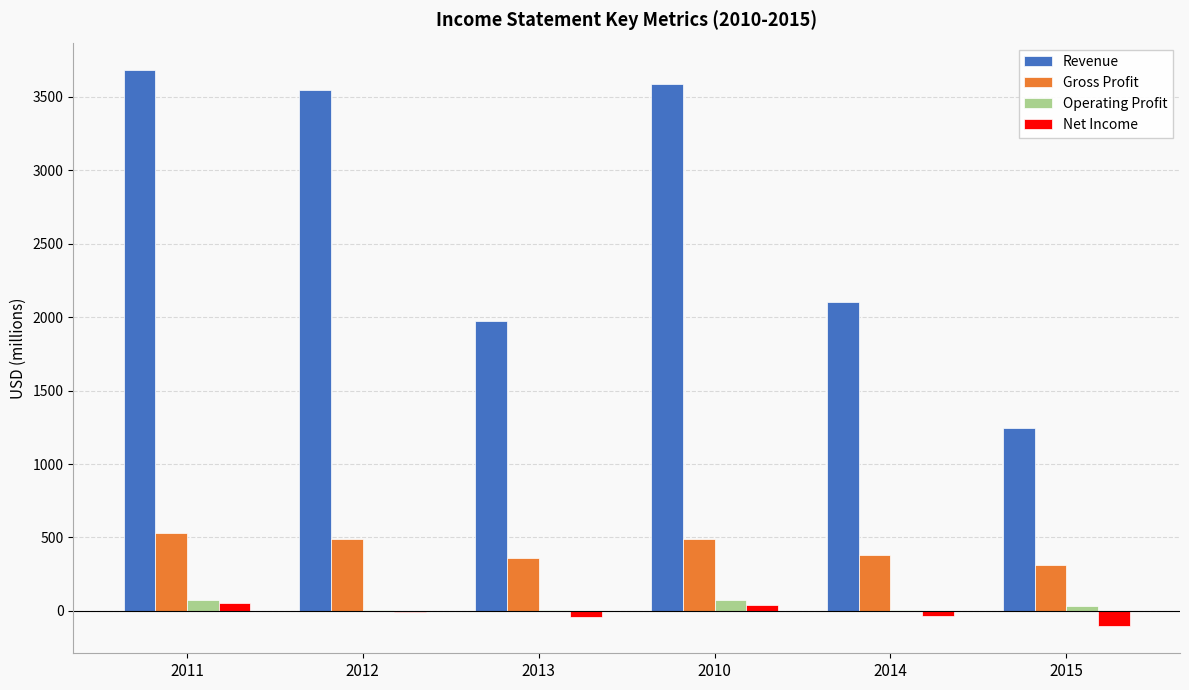

Is the value of Revenue at 2011 greater than the value of Net Income at 2012?

Yes